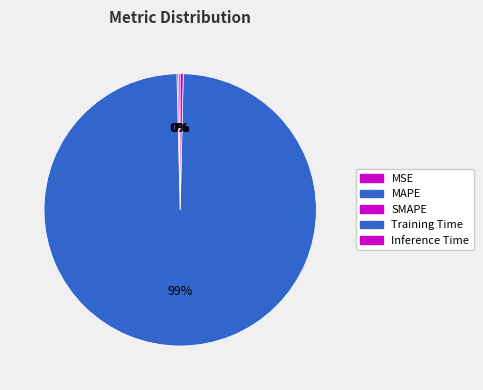

The SMAPE slice represents 1% of the pie. True or false?

False